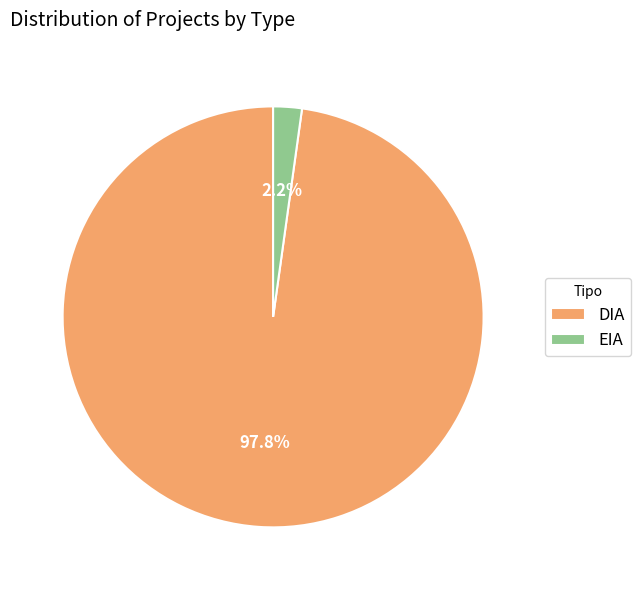

How many segments does this pie chart have?

2